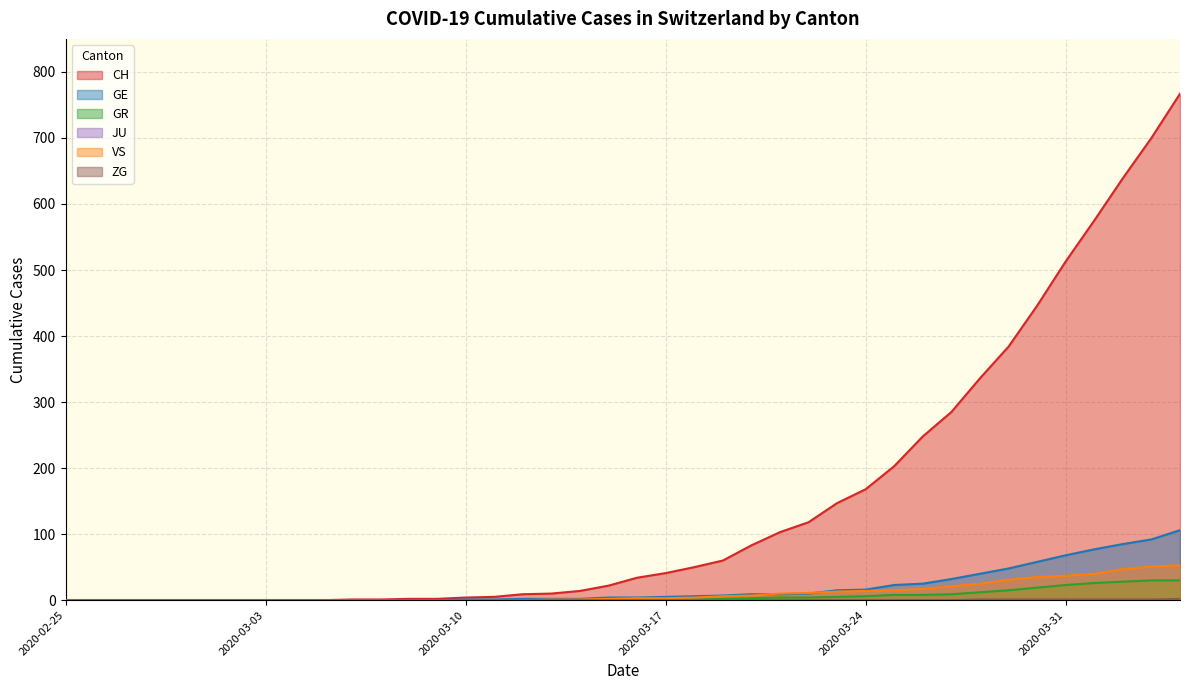

What is the greatest value displayed?

767